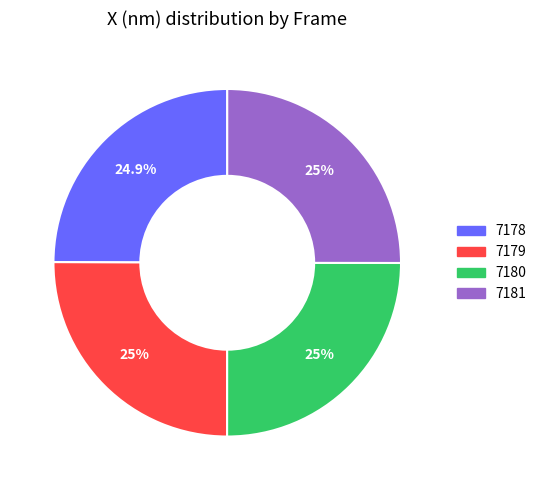

To the nearest percent, what percentage of the pie is 7179?

25%